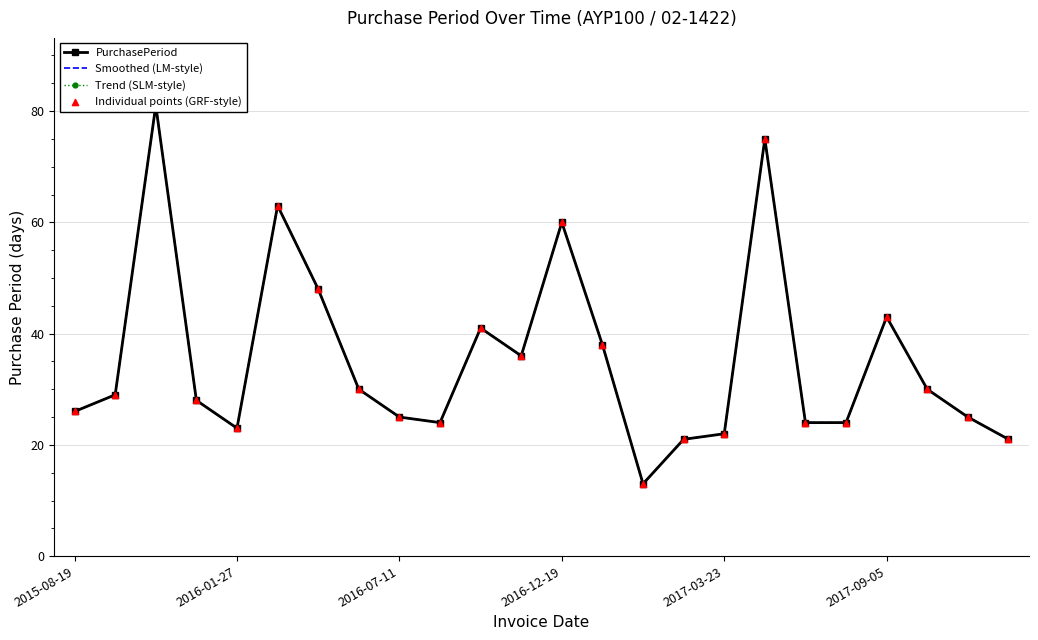

Which series reaches the maximum Y coordinate?

PurchasePeriod